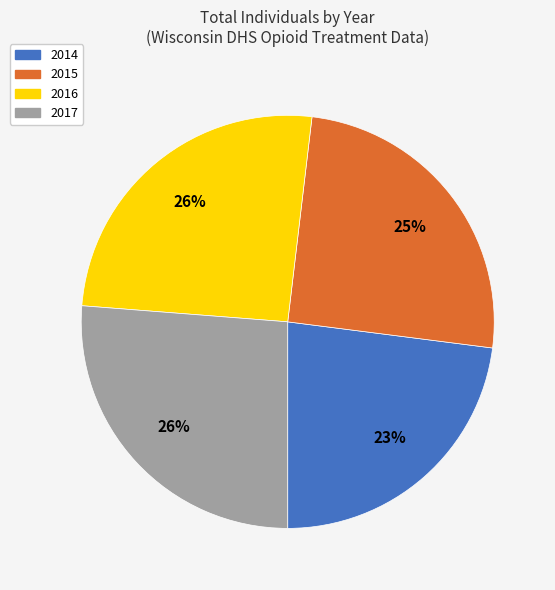

The 2016 slice represents 20% of the pie. True or false?

False